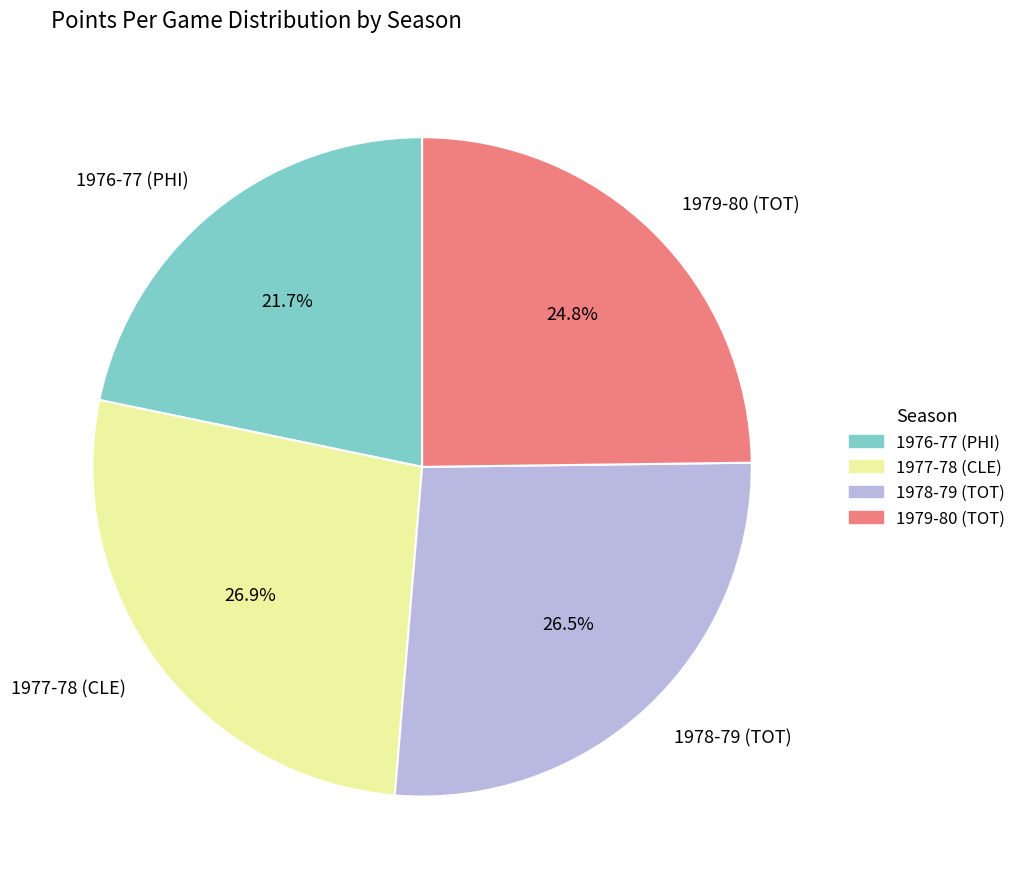

To the nearest percent, what percentage of the pie is 1979-80 (TOT)?

25%